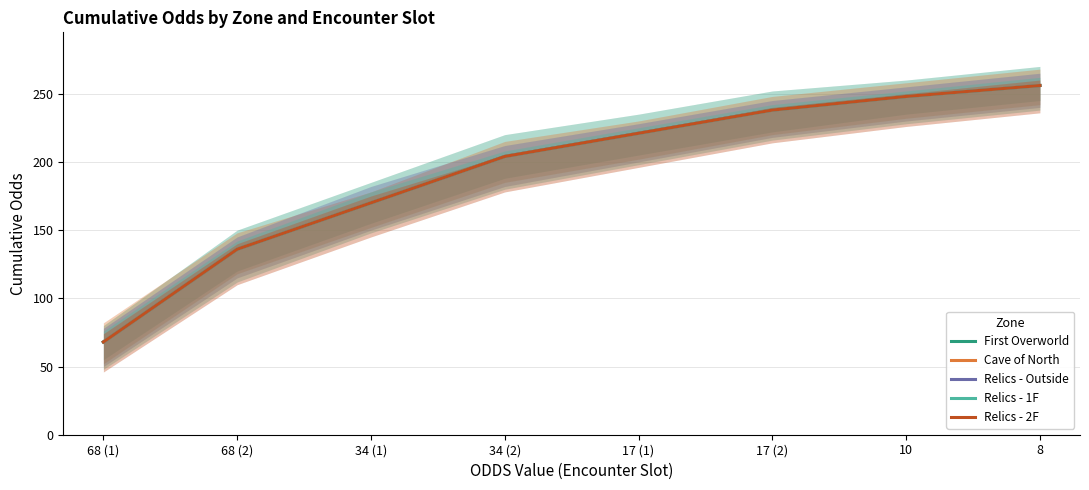

True or false: Relics - Outside has more than 1 interior local peaks.

False